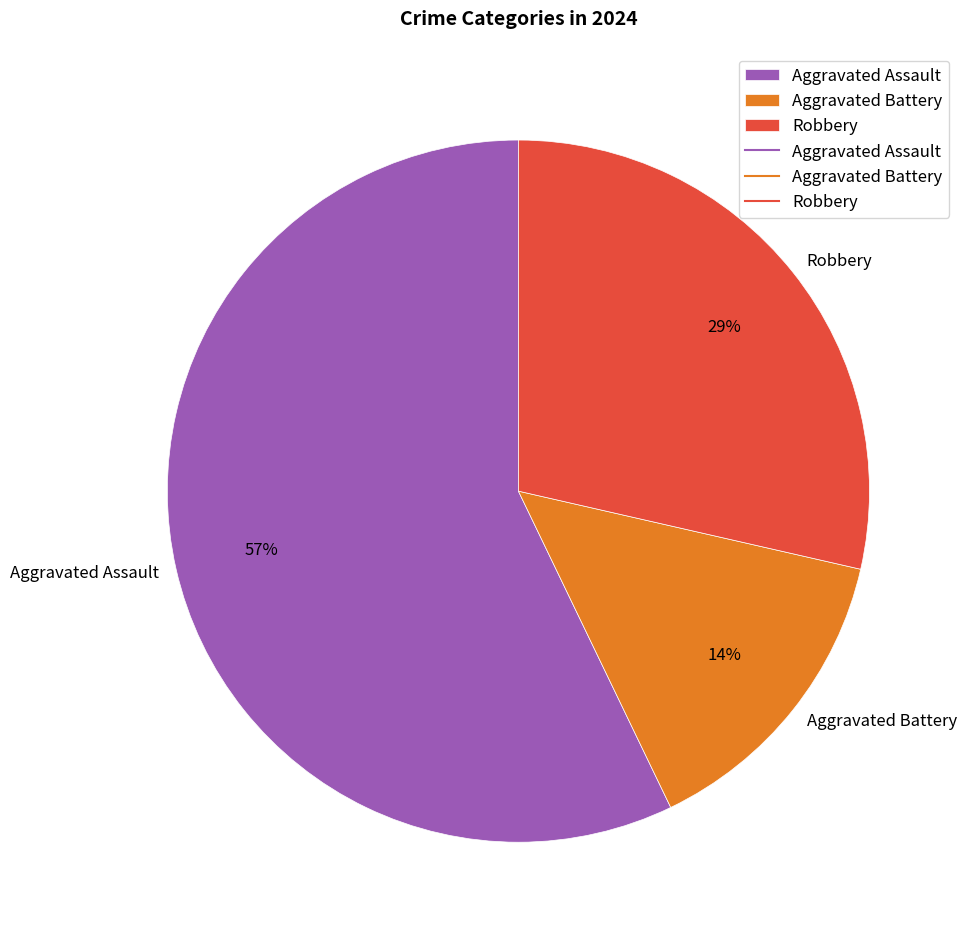

To the nearest percent, what percentage of the pie is Aggravated Assault?

57%